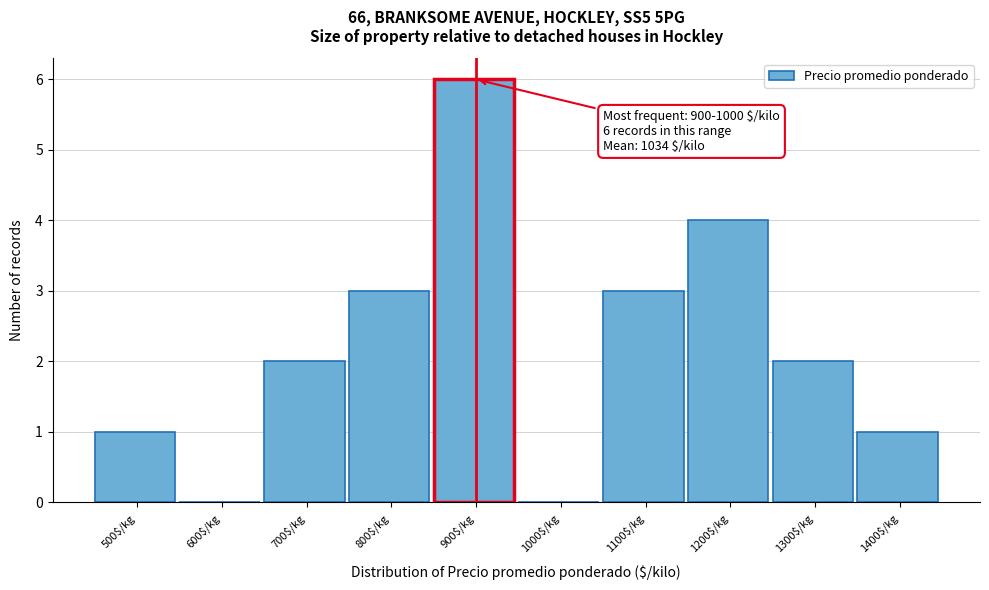

What value does the data have at 1200$/kg?

4